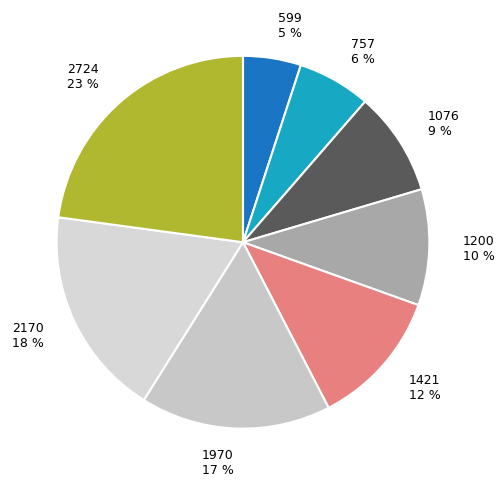

Rank the categories by value from lowest to highest.

599, 757, 1076, 1200, 1421, 1970, 2170, 2724